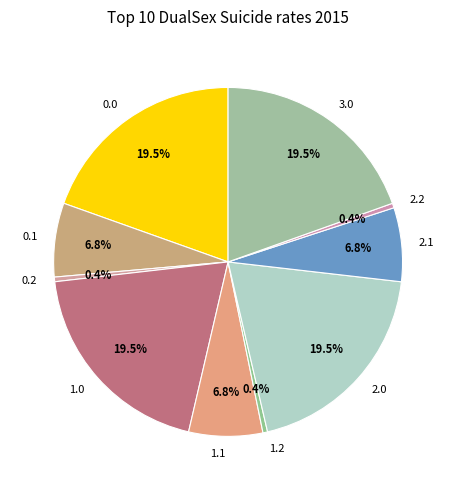

Does 1.2 account for over 50% of the chart?

No